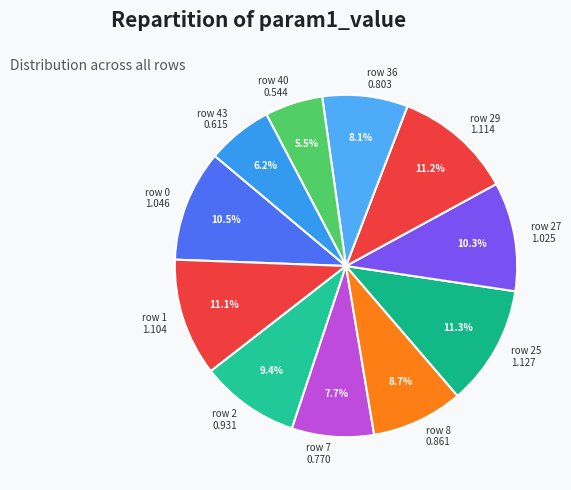

Between row 1 1.104 and row 43 0.615, which is larger?

row 1 1.104